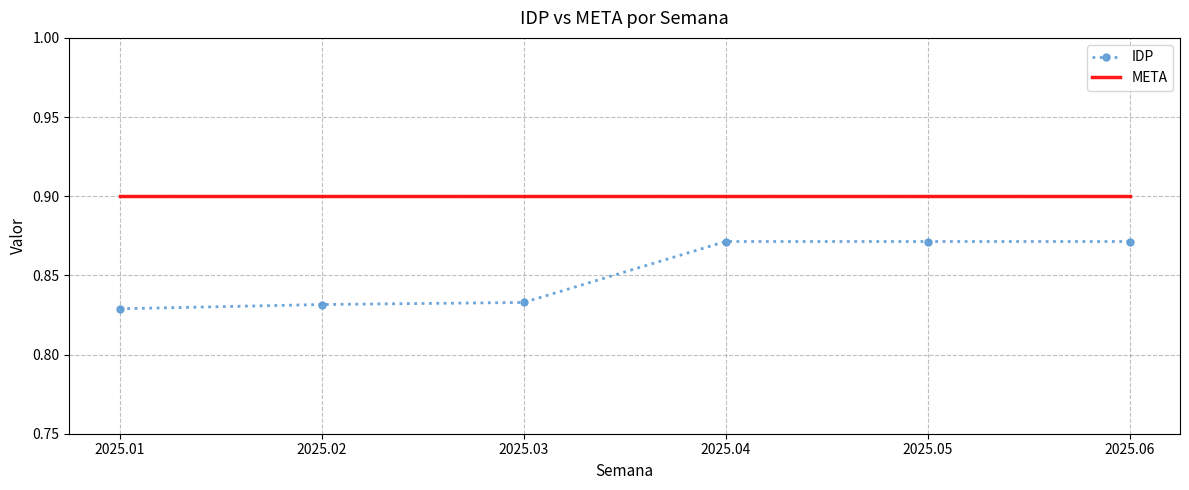

True or false: META and IDP intersect in this chart.

False